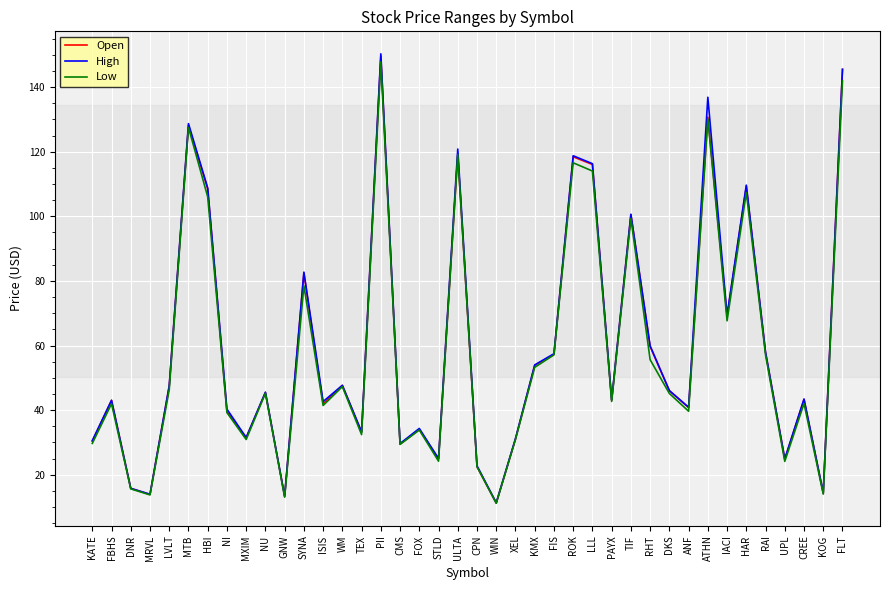

At which category does the chart reach its peak across all series?

PII